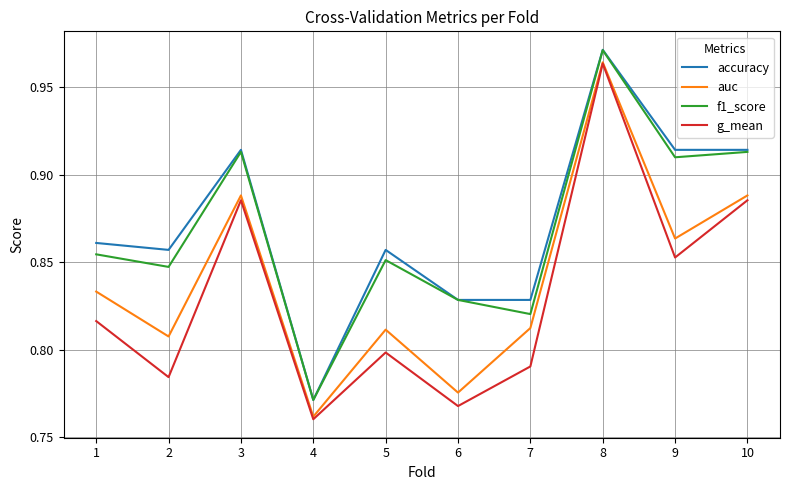

At which category is the sum across all series the highest?

8